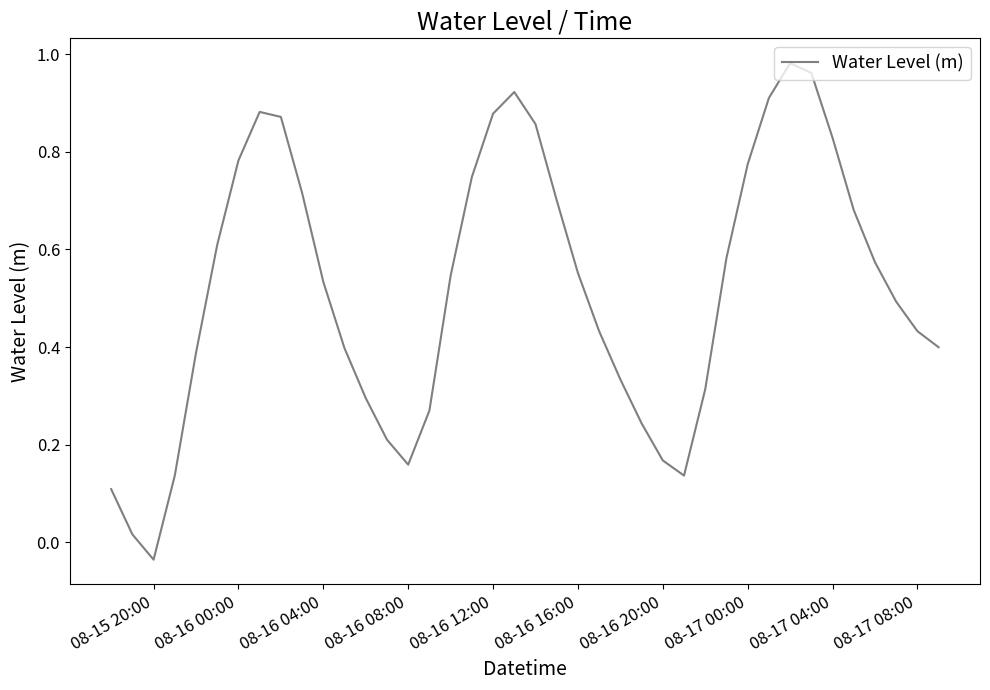

Reading left to right, what are all the values shown in this chart?

0.1	0.0	-0.0	0.1	0.4	0.6	0.8	0.9	0.9	0.7	0.5	0.4	0.3	0.2	0.2	0.3	0.5	0.7	0.9	0.9	0.9	0.7	0.6	0.4	0.3	0.2	0.2	0.1	0.3	0.6	0.8	0.9	1.0	1.0	0.8	0.7	0.6	0.5	0.4	0.4